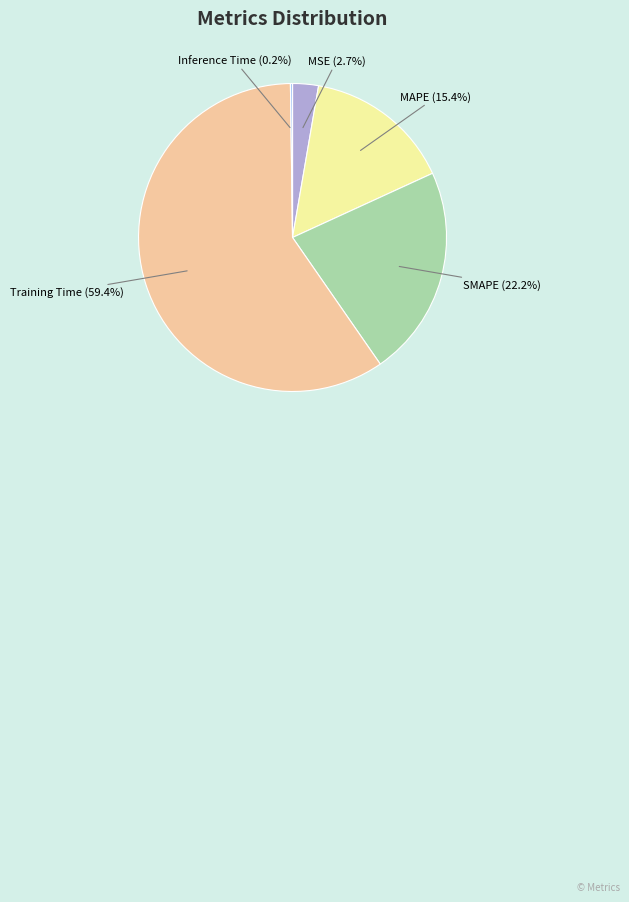

Combined, what portion of the pie is MSE and SMAPE?

24.9%